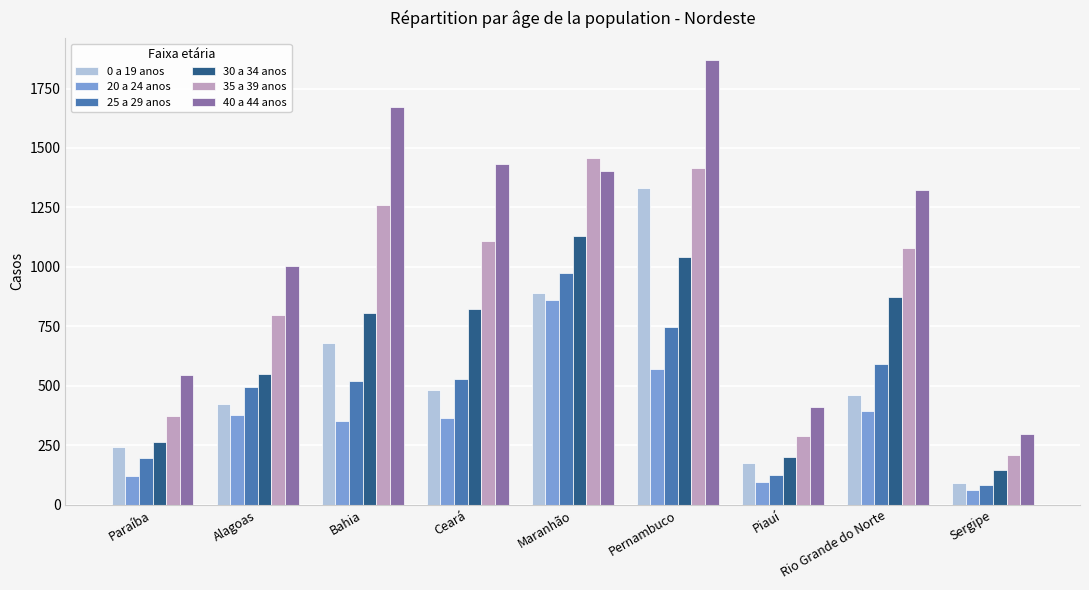

What is the difference between the highest and lowest values at Bahia?

1319